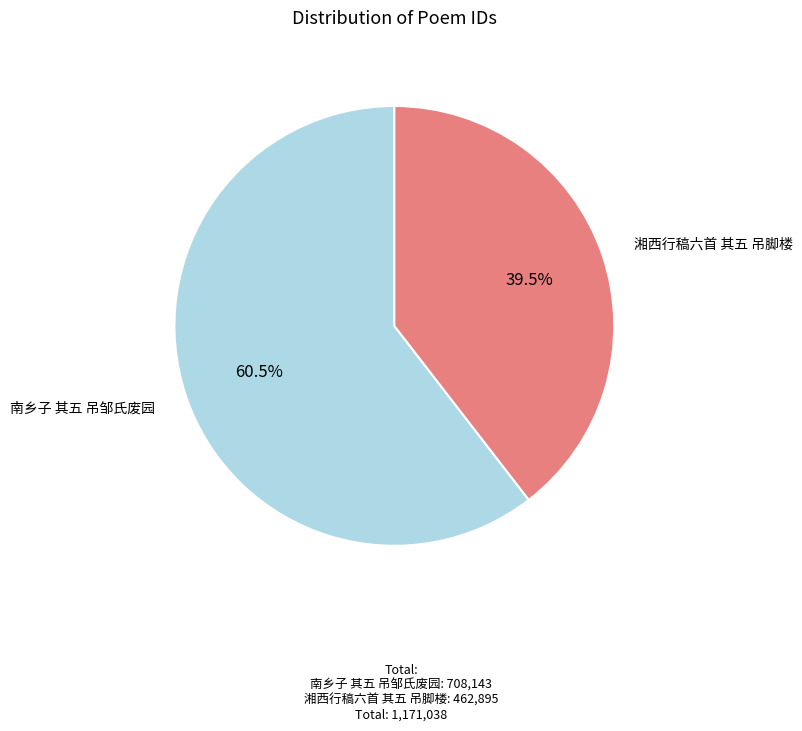

Is 南乡子 其五 吊邹氏废园 the majority of the pie?

Yes